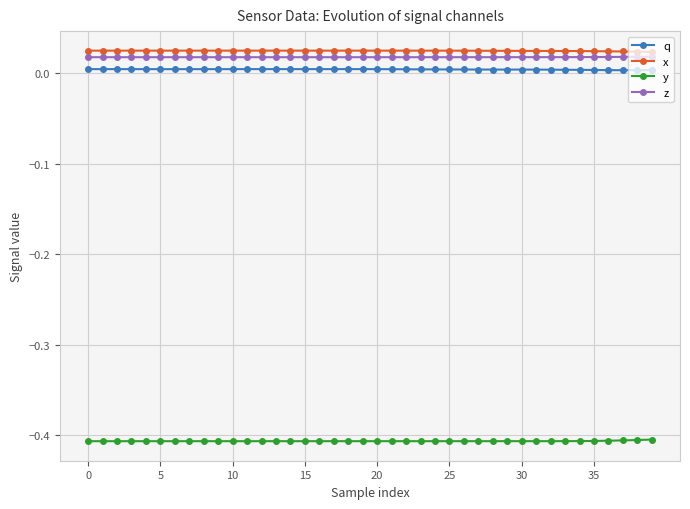

True or false: y and z intersect in this chart.

False